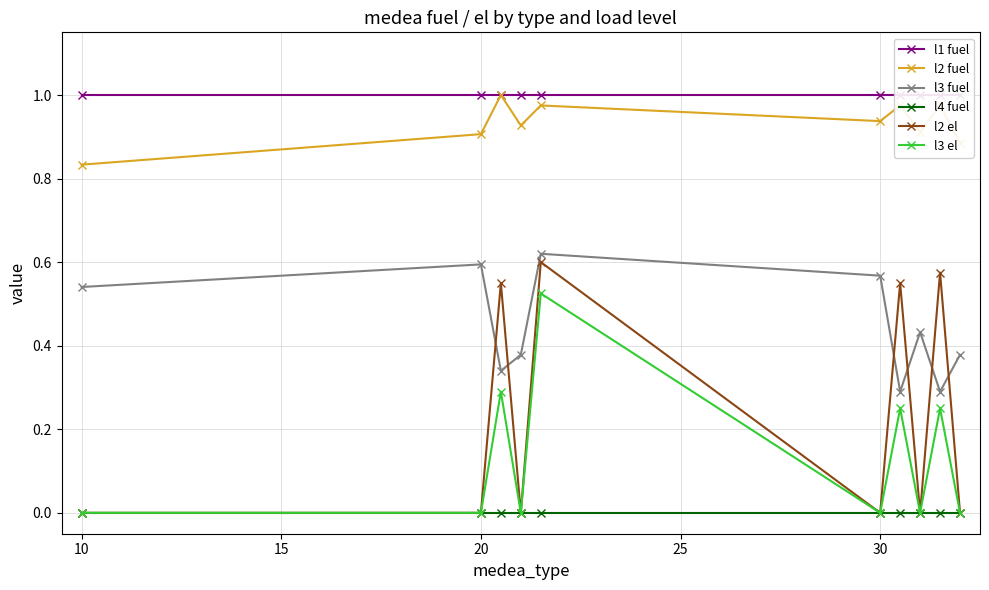

Reading right to left, what are all the values shown in this chart?

l1 fuel: 1.0	1.0	1.0	1.0	1.0	1.0	1.0	1.0	1.0	1.0
l2 fuel: 0.9	1.0	0.9	1.0	0.9	1.0	0.9	1.0	0.9	0.8
l3 fuel: 0.4	0.3	0.4	0.3	0.6	0.6	0.4	0.3	0.6	0.5
l4 fuel: 0.0	0.0	0.0	0.0	0.0	0.0	0.0	0.0	0.0	0.0
l2 el: 0.0	0.6	0.0	0.6	0.0	0.6	0.0	0.6	0.0	0.0
l3 el: 0.0	0.2	0.0	0.2	0.0	0.5	0.0	0.3	0.0	0.0